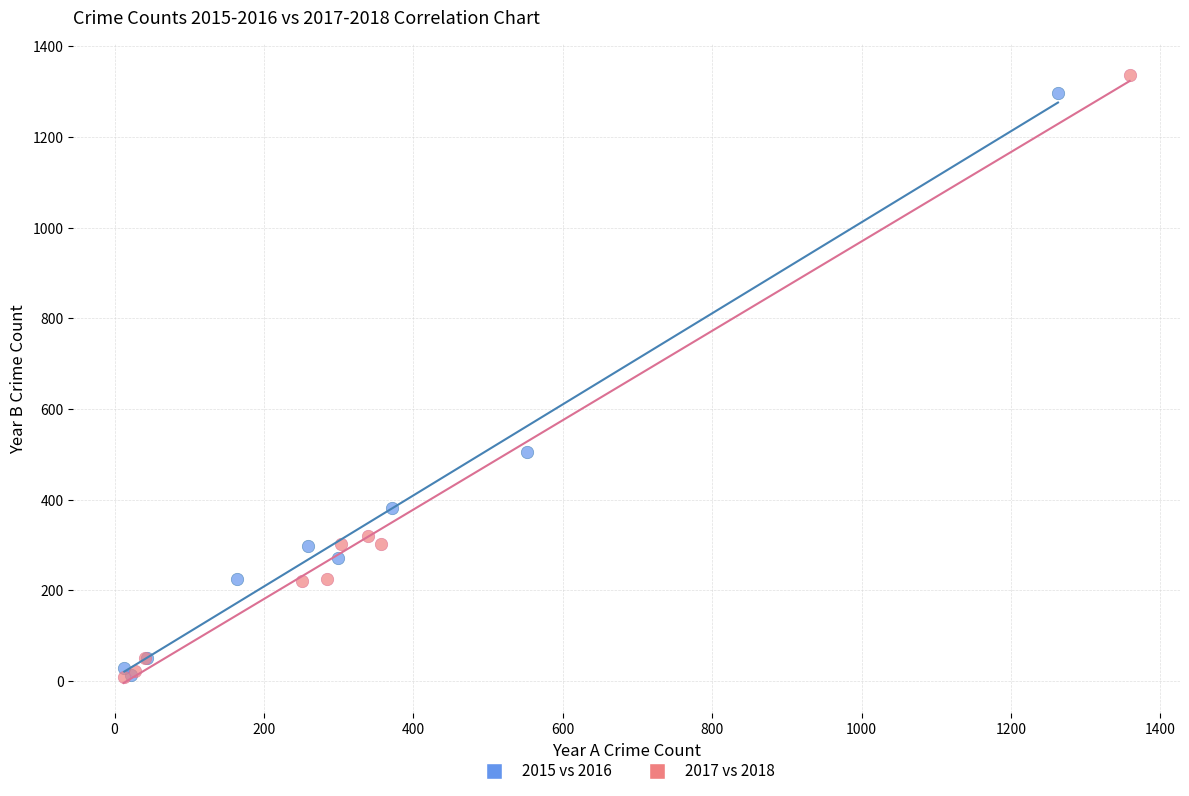

Which series has the widest spread of Y values?

2017 vs 2018